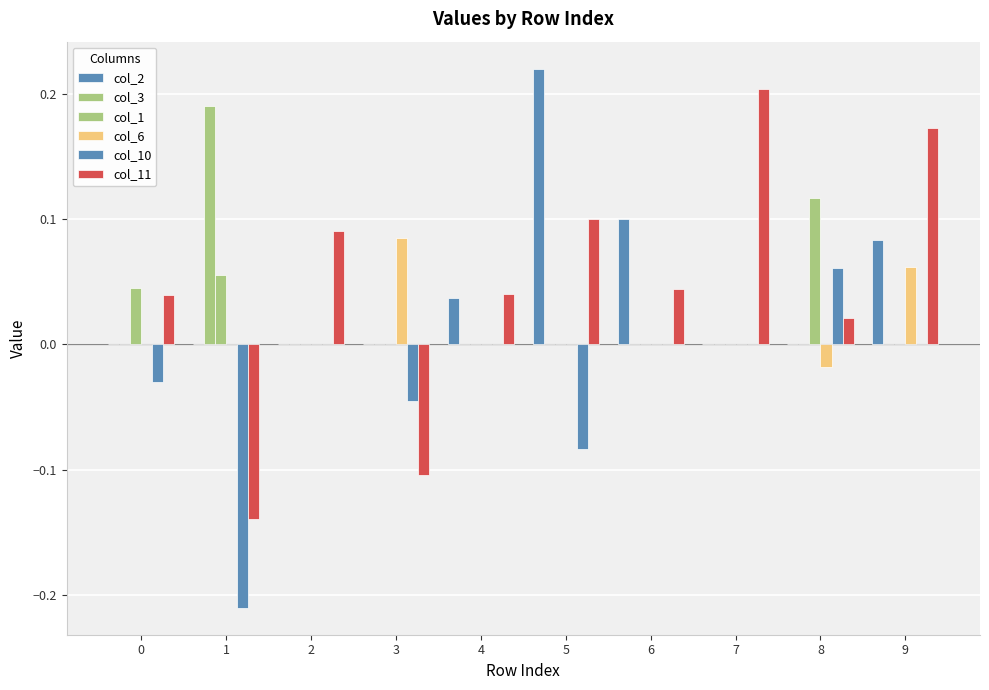

Which has a higher value, 8 or 9?

9